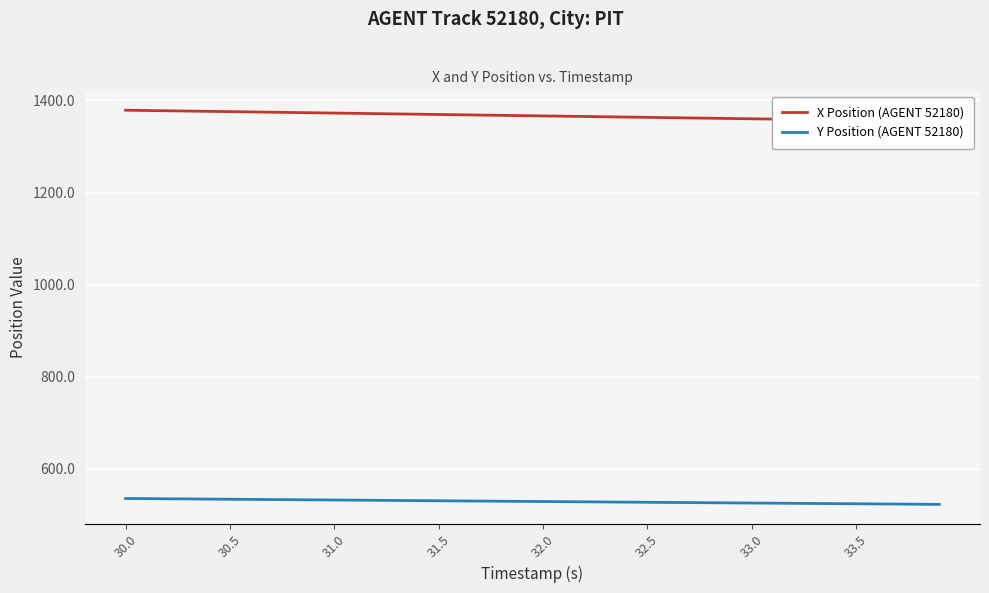

What is the highest value of the Y Position (AGENT 52180) series?

535.8